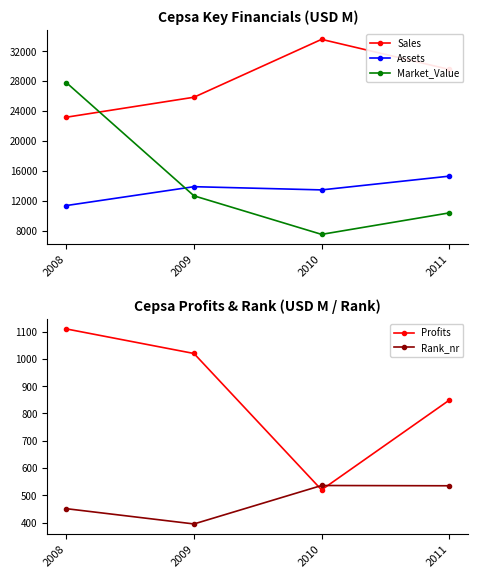

Is the value of Rank_nr at 2011 greater than the value of Profits at 2010?

Yes